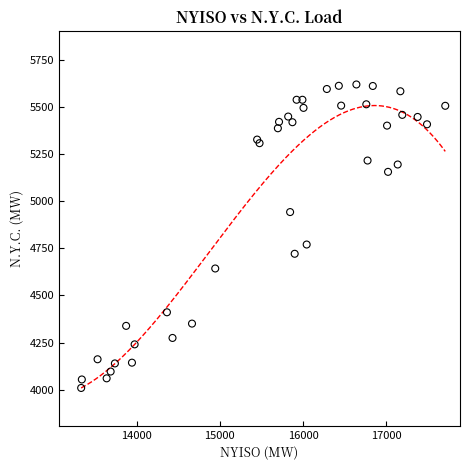

What Y value in the scatter plot is closest to 4814?

4770